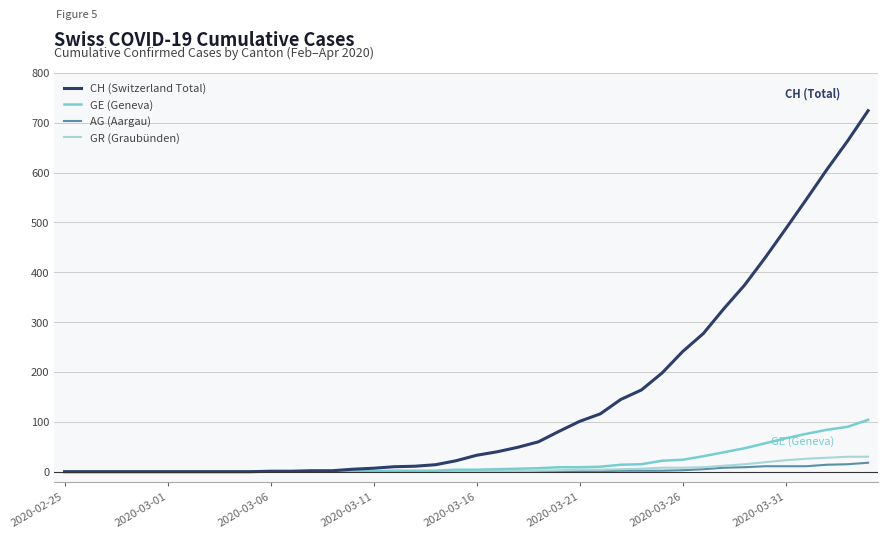

What is the maximum value for GR (Graubünden)?

30